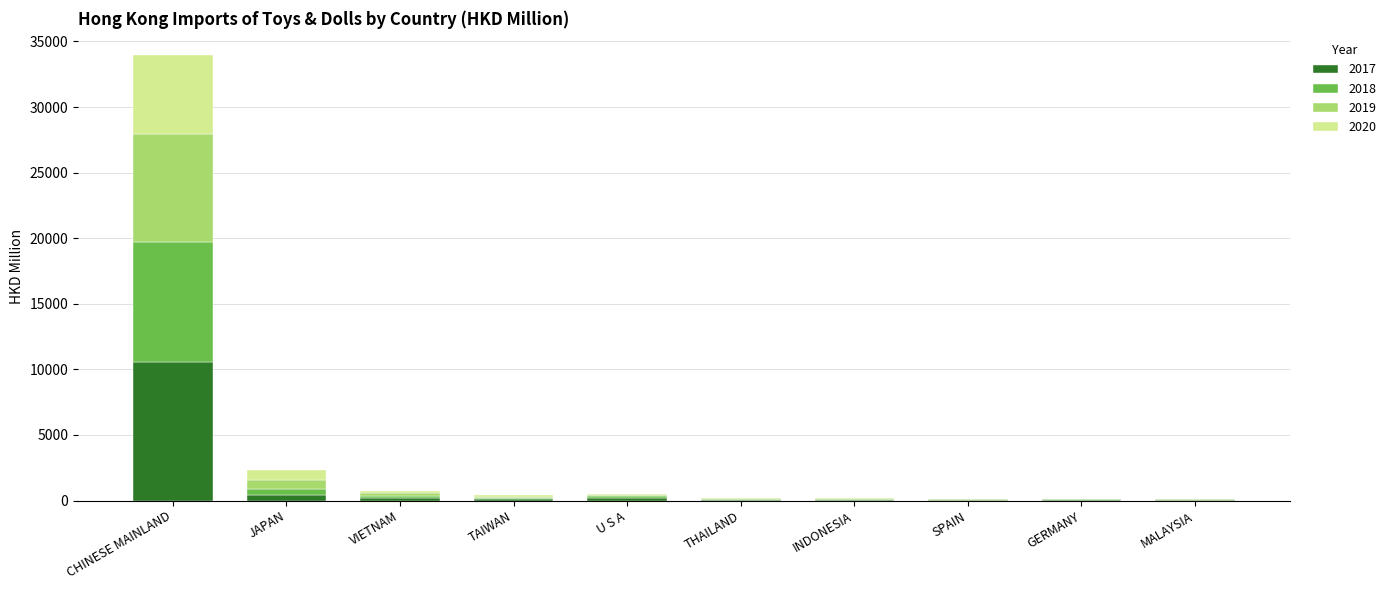

What is the maximum value for 2017?

10527.4